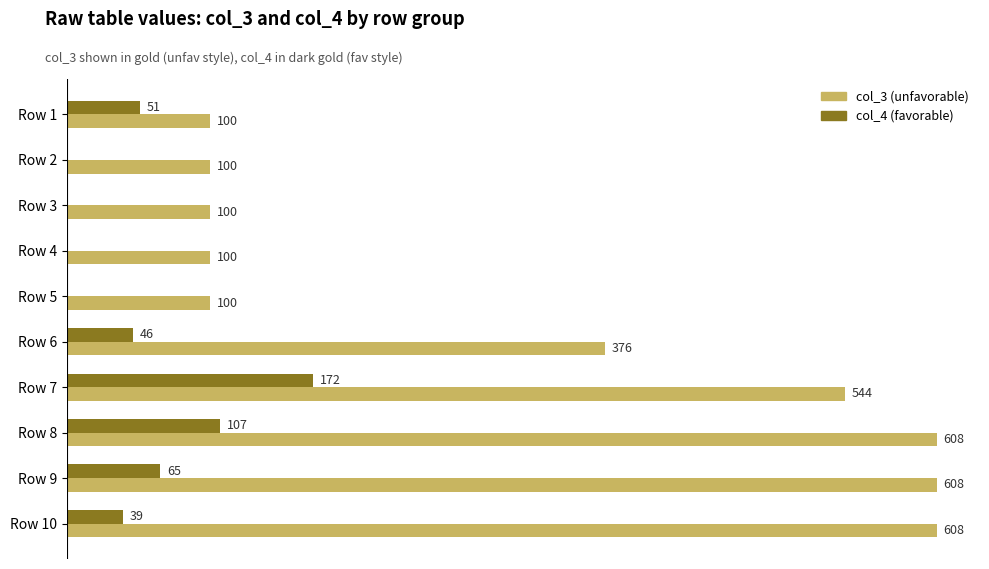

At which category is the sum across all series the highest?

Row 7